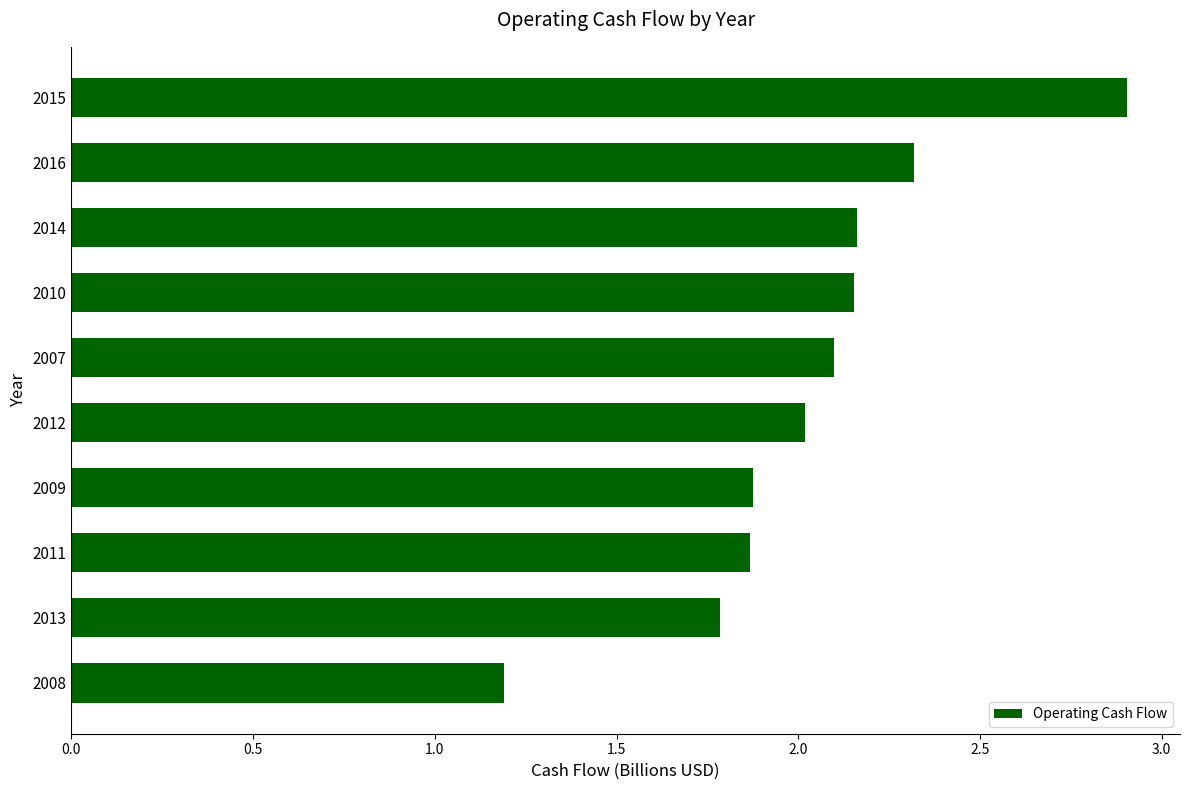

How many values exceed 2?

6